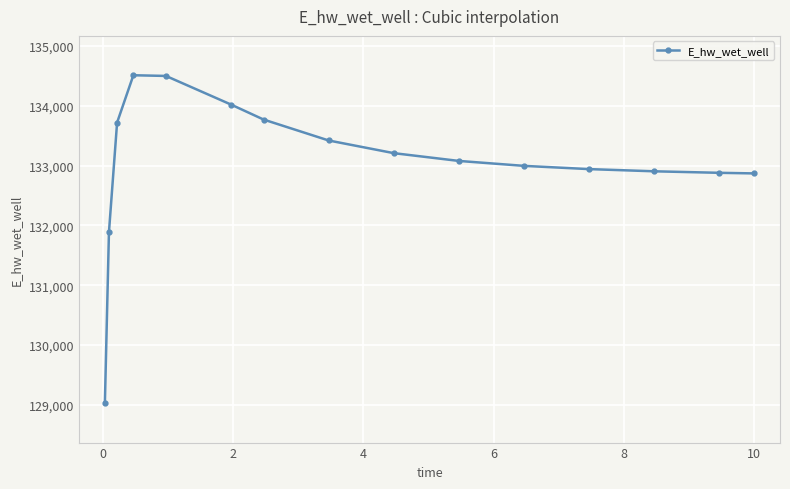

What is the average value?

133048.1